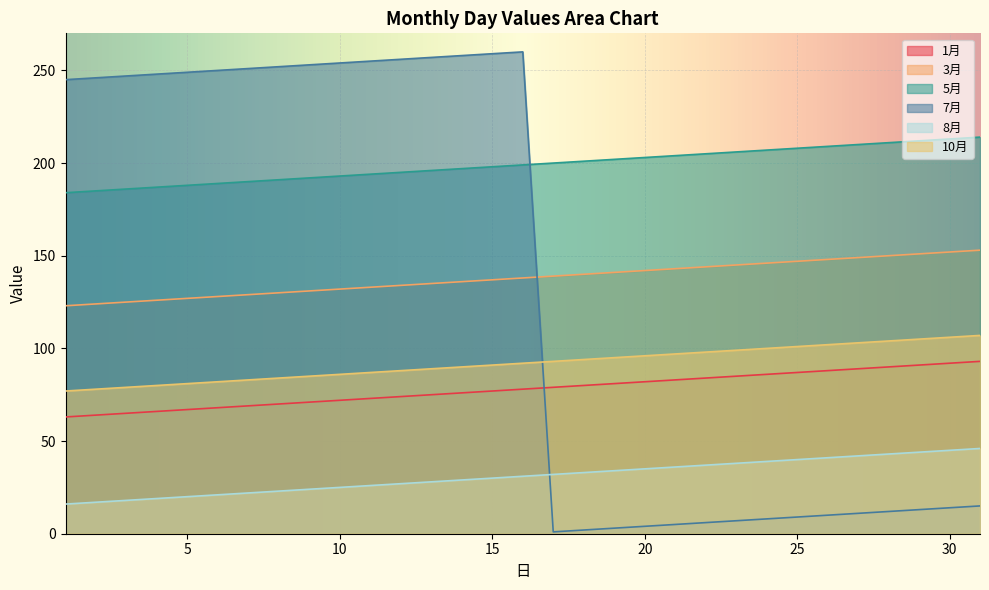

What value does the 7月 series have at 28?

12